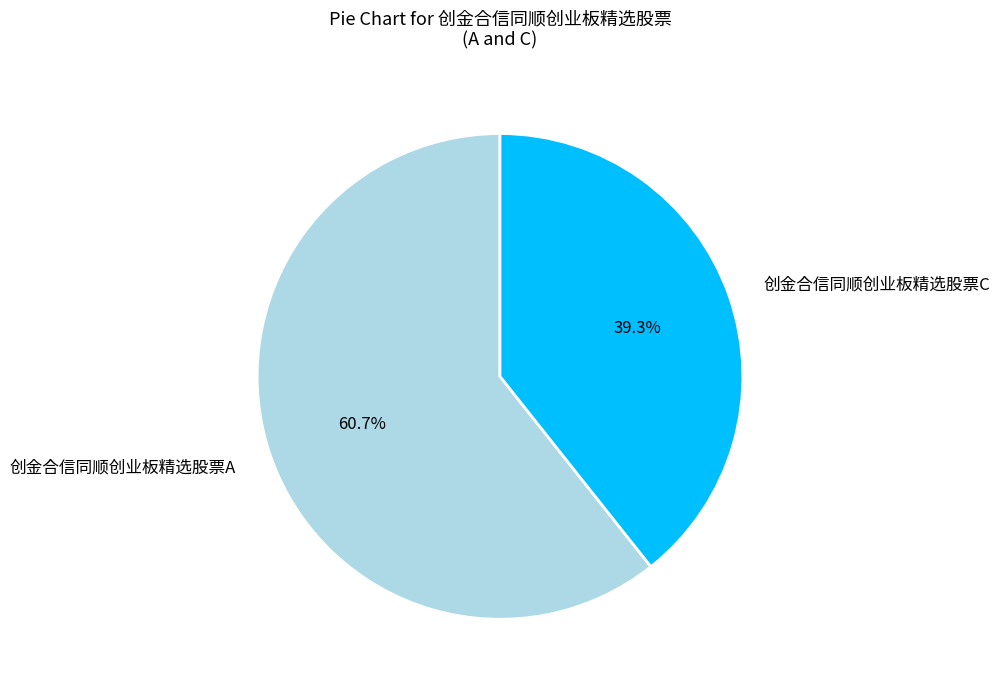

Does any single category account for the majority?

Yes